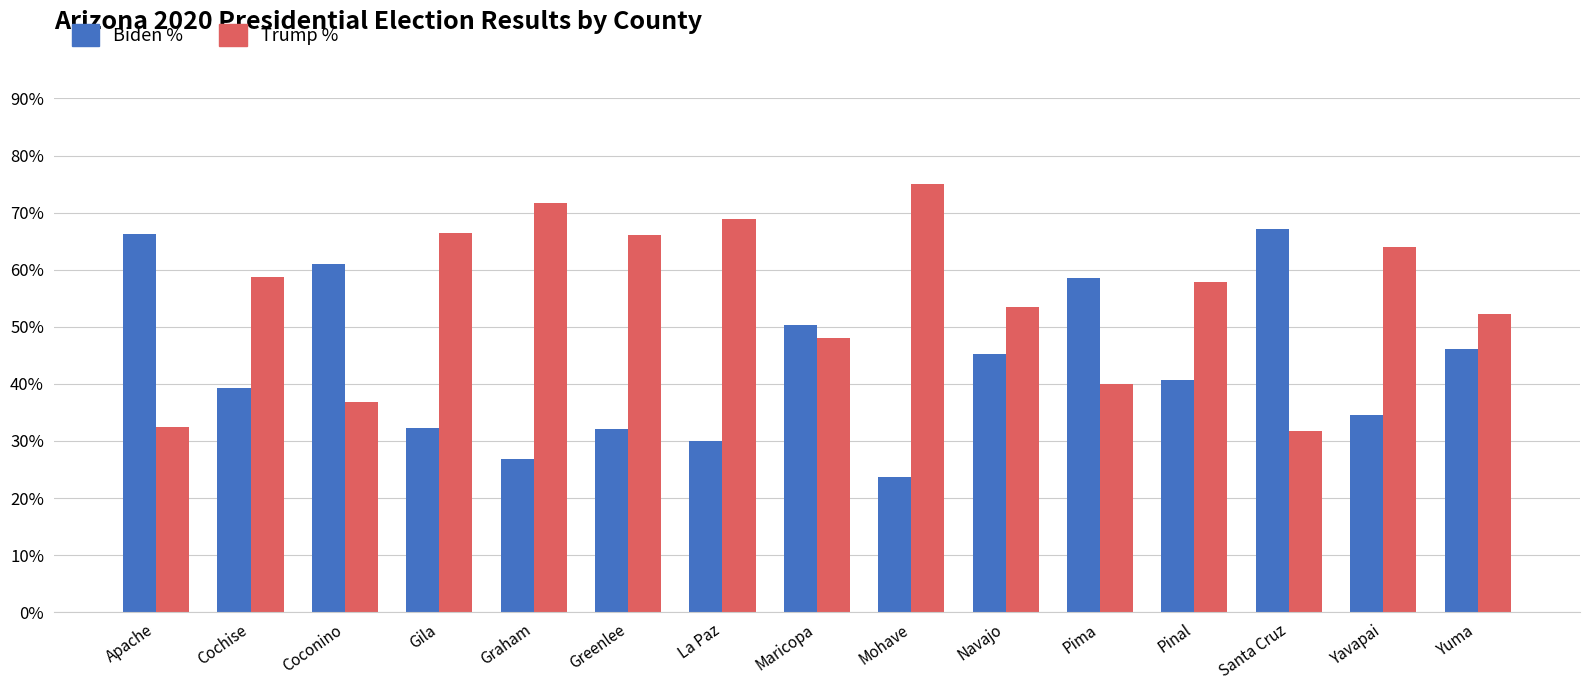

Reading left to right, list all the values displayed in this chart.

biden.percent: 0.7	0.4	0.6	0.3	0.3	0.3	0.3	0.5	0.2	0.5	0.6	0.4	0.7	0.3	0.5
trump.percent: 0.3	0.6	0.4	0.7	0.7	0.7	0.7	0.5	0.8	0.5	0.4	0.6	0.3	0.6	0.5